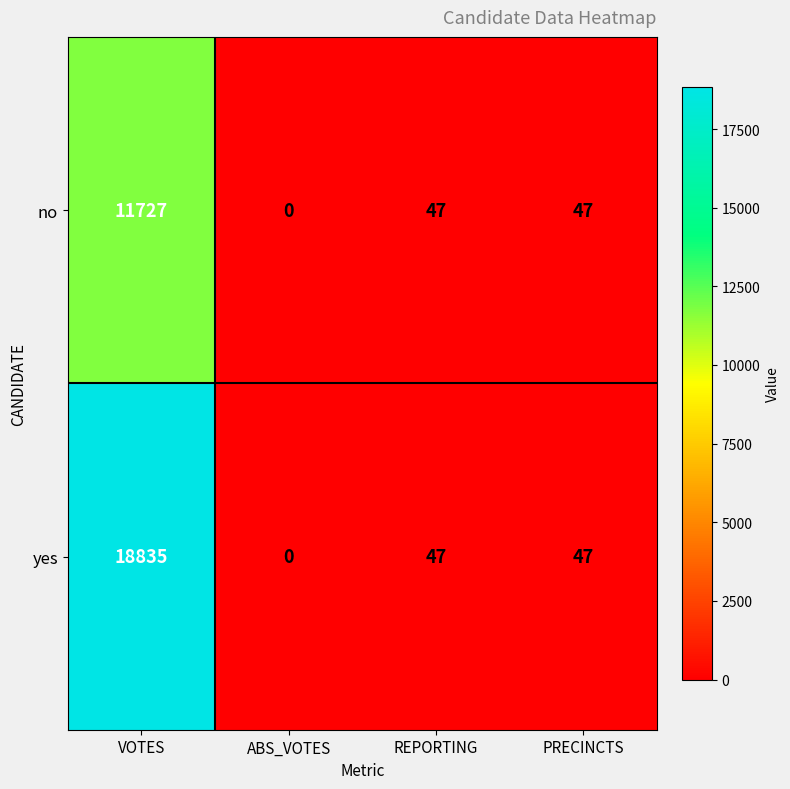

Reading left to right, what are all the values shown in this chart?

no: VOTES=11727	ABS_VOTES=0	REPORTING=47	PRECINCTS=47
yes: VOTES=18835	ABS_VOTES=0	REPORTING=47	PRECINCTS=47